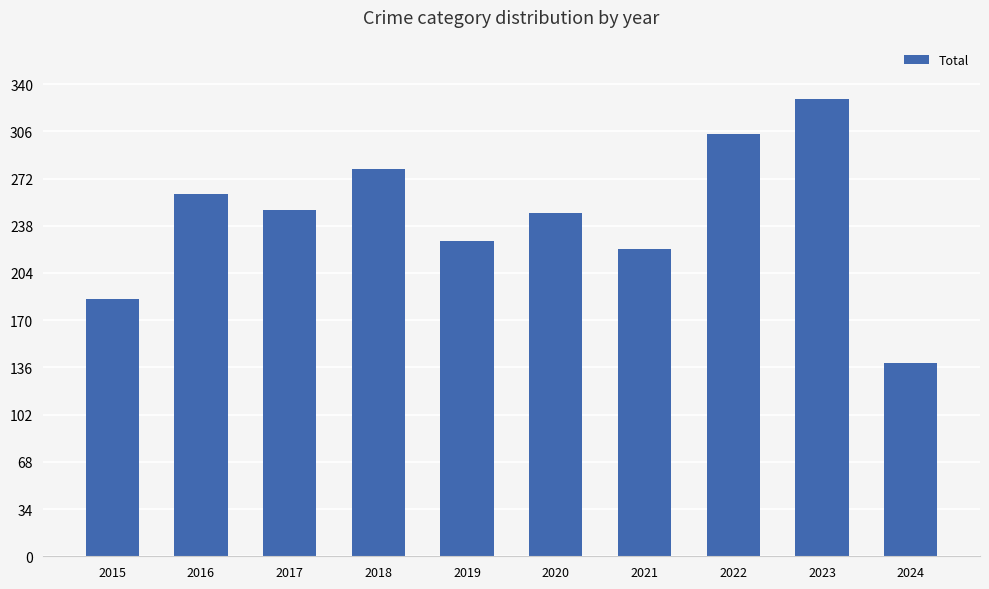

How many categories are shown in the chart?

10